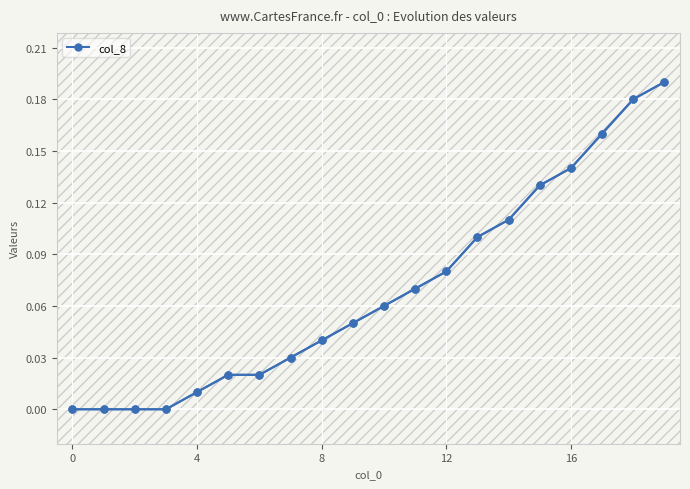

Reading left to right, what are all the values shown in this chart?

0.0	0.0	0.0	0.0	0.0	0.0	0.0	0.0	0.0	0.1	0.1	0.1	0.1	0.1	0.1	0.1	0.1	0.2	0.2	0.2